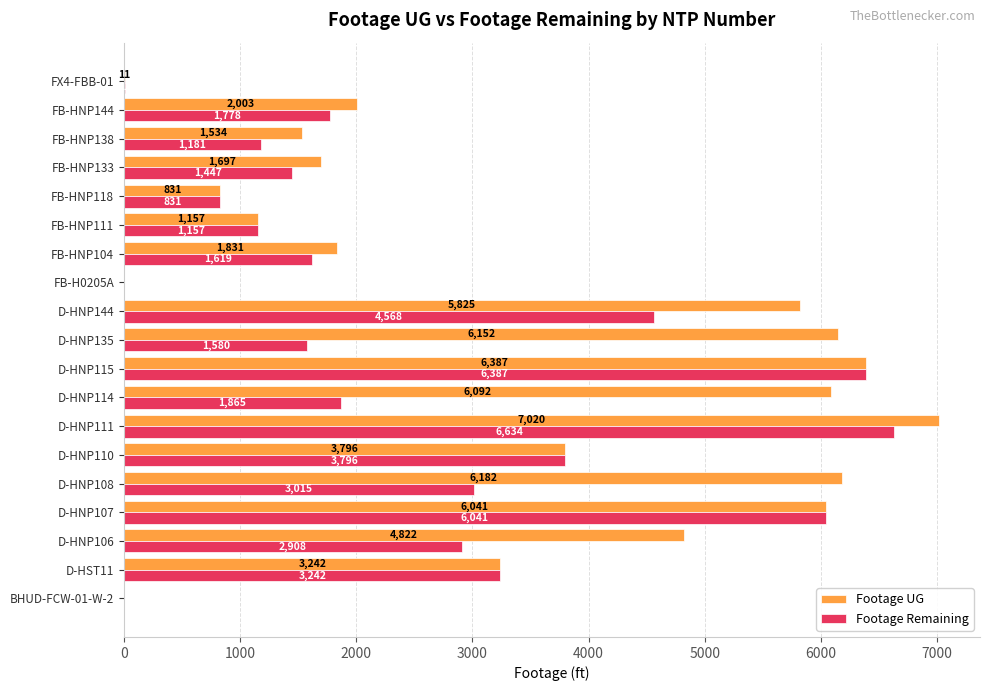

At which label is Footage Remaining closest to 3317?

D-HST11